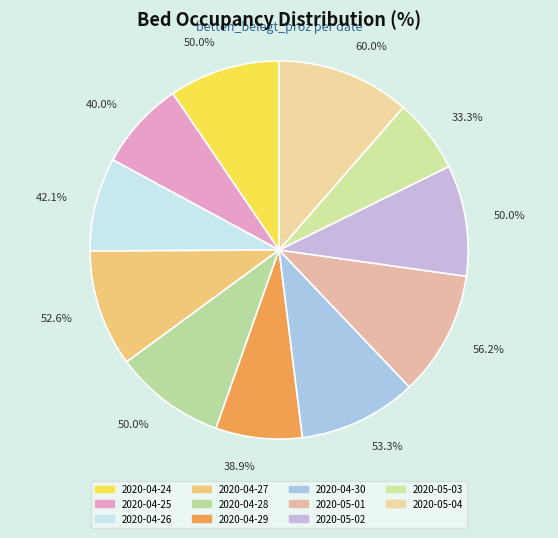

What percentage is the 2020-04-30 slice, to the nearest percent?

10%